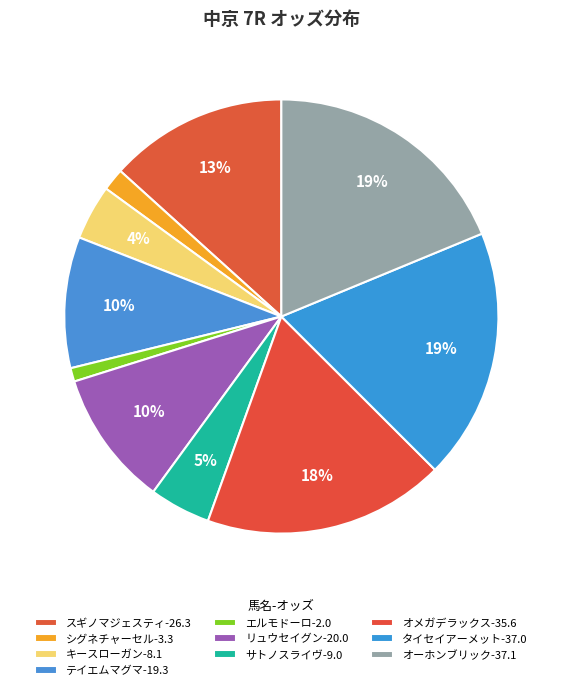

Combined, what portion of the pie is キースローガン-8.1 and タイセイアーメット-37.0?

22.8%